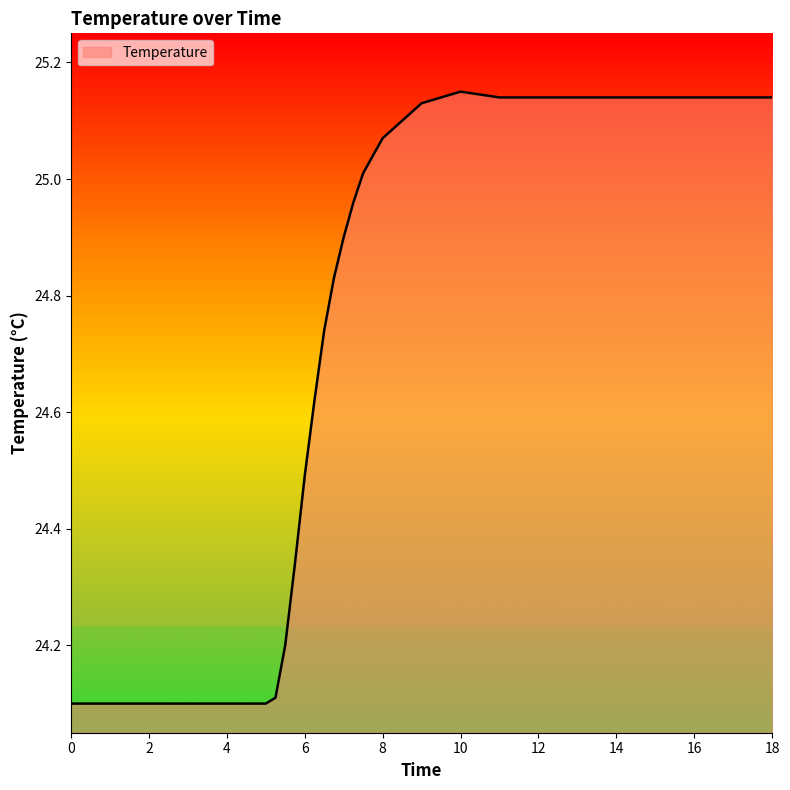

What is the minimum value shown in the chart?

24.1